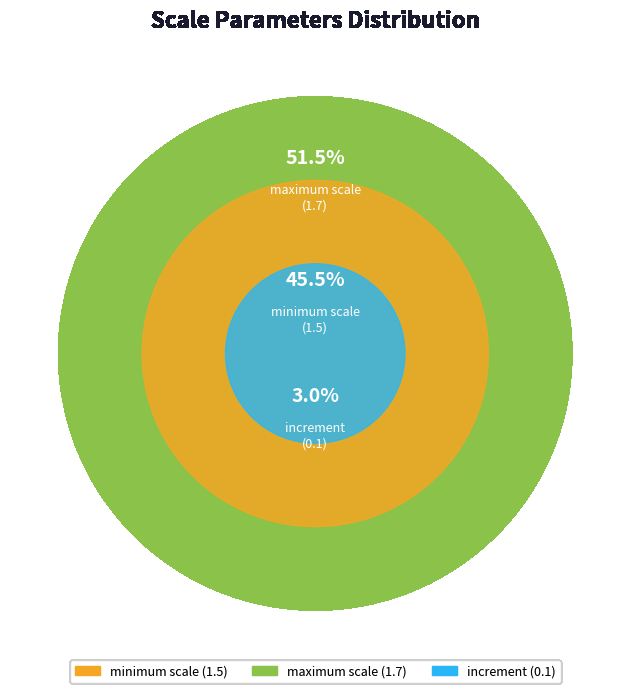

Is there a majority slice in this chart?

Yes